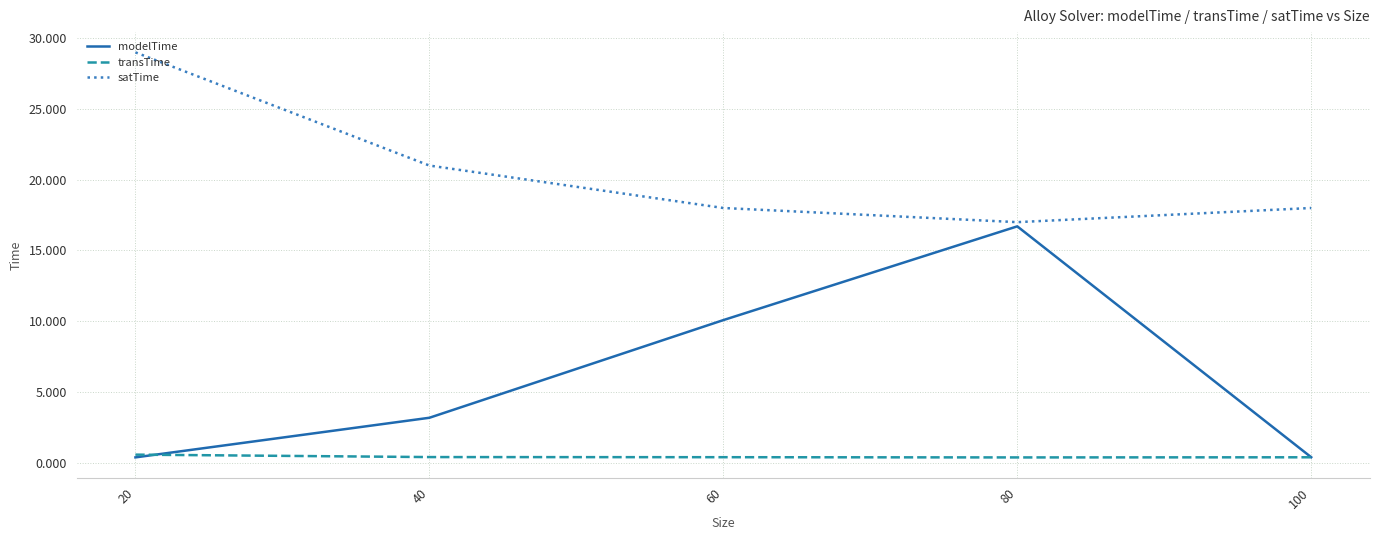

Which series has the largest range (max minus min)?

modelTime